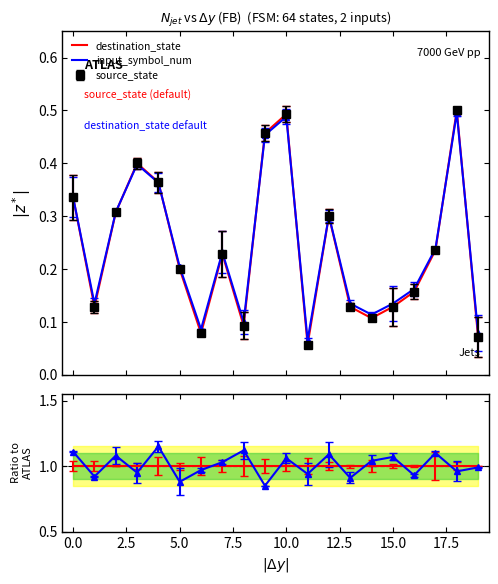

The destination_state series shows 0.1 at 11. True or false?

True